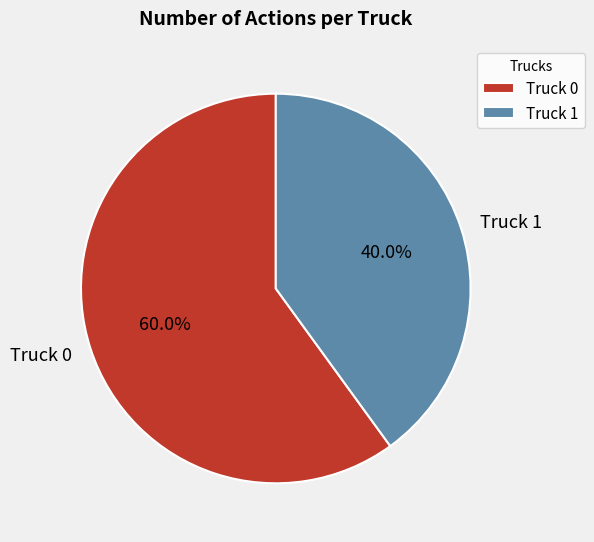

How much of the chart is everything except Truck 1?

60.0%